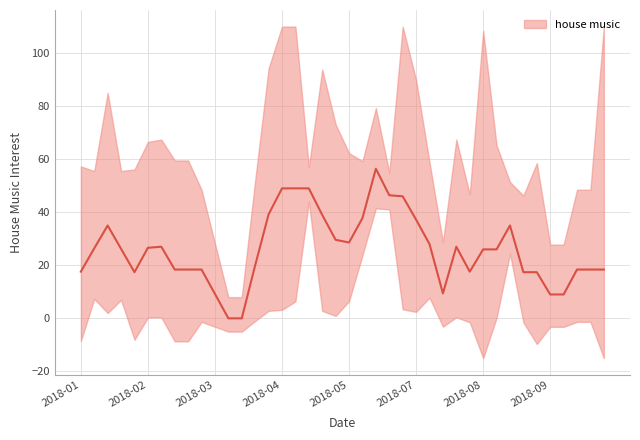

What is the label of the 21st point from the right?

2018-05-20